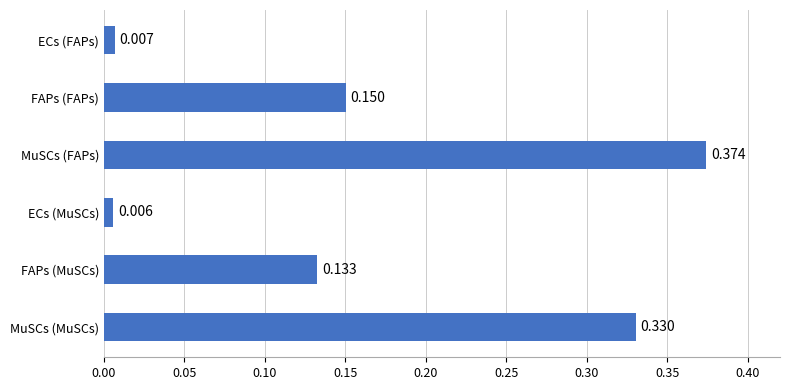

Rank the categories by value from lowest to highest.

ECs (MuSCs), ECs (FAPs), FAPs (MuSCs), FAPs (FAPs), MuSCs (MuSCs), MuSCs (FAPs)